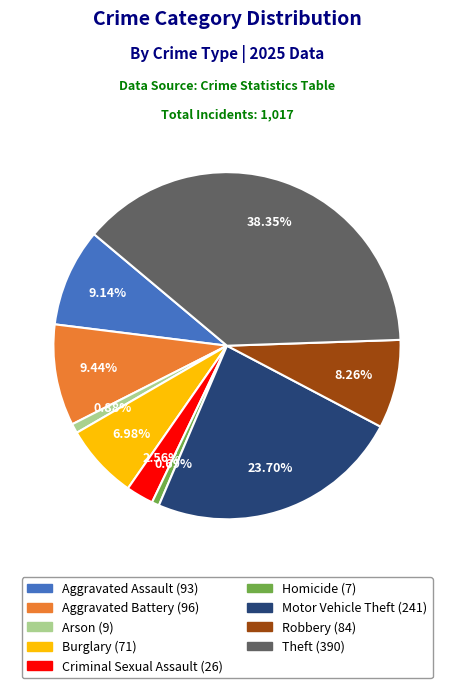

To the nearest percent, what percentage of the pie is Robbery?

8%